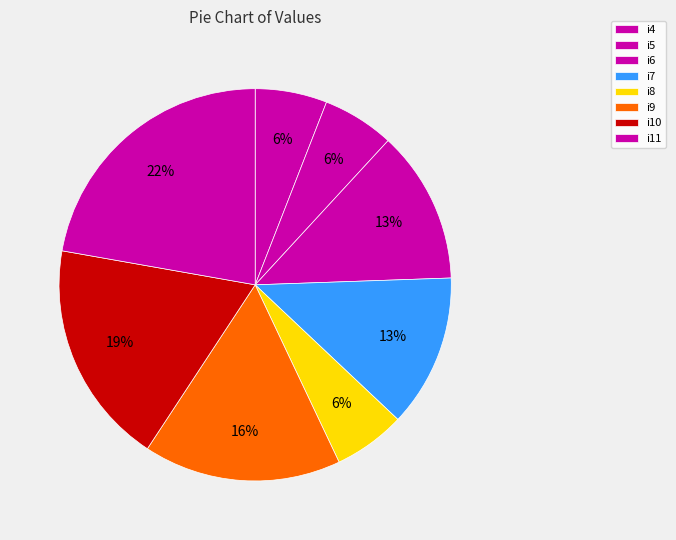

Which category has the smallest portion of the pie?

i4